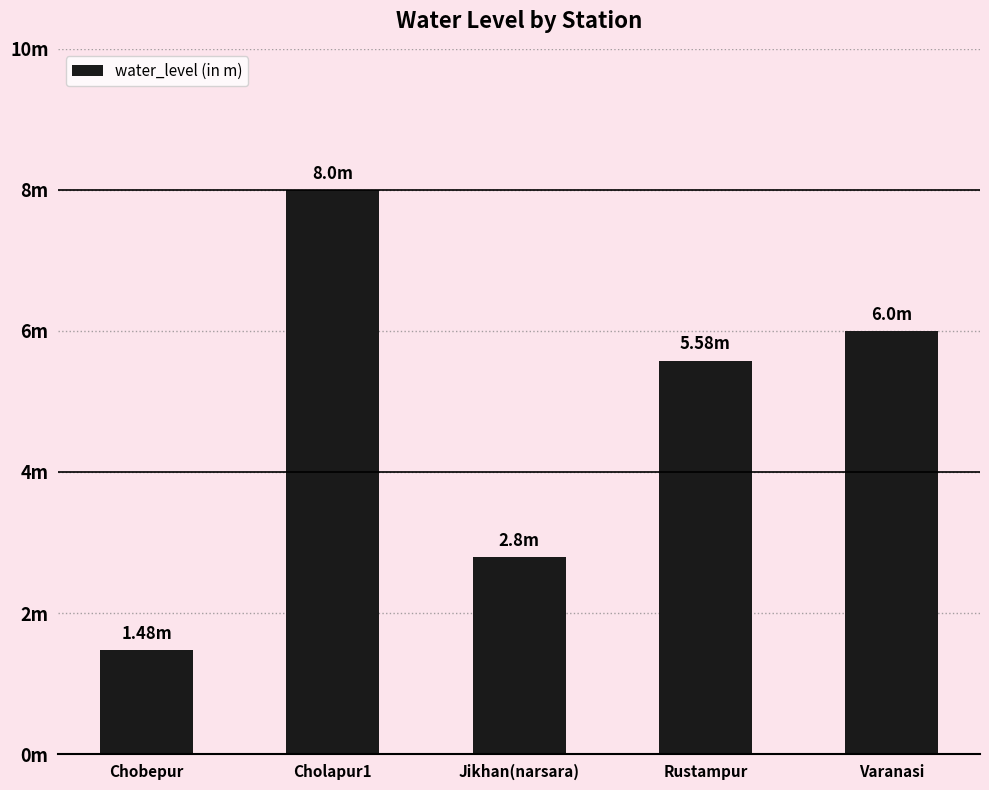

Does the chart contain any negative values?

No